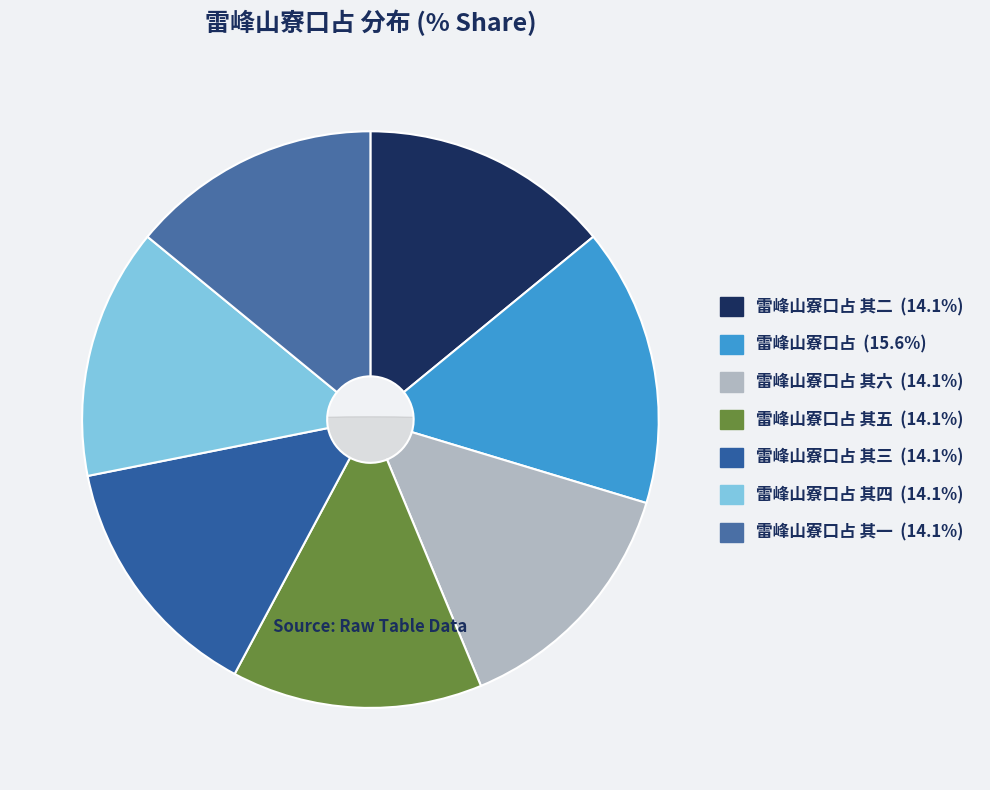

What percentage do 雷峰山寮口占 其二 and 雷峰山寮口占 其三 together represent?

28.1%